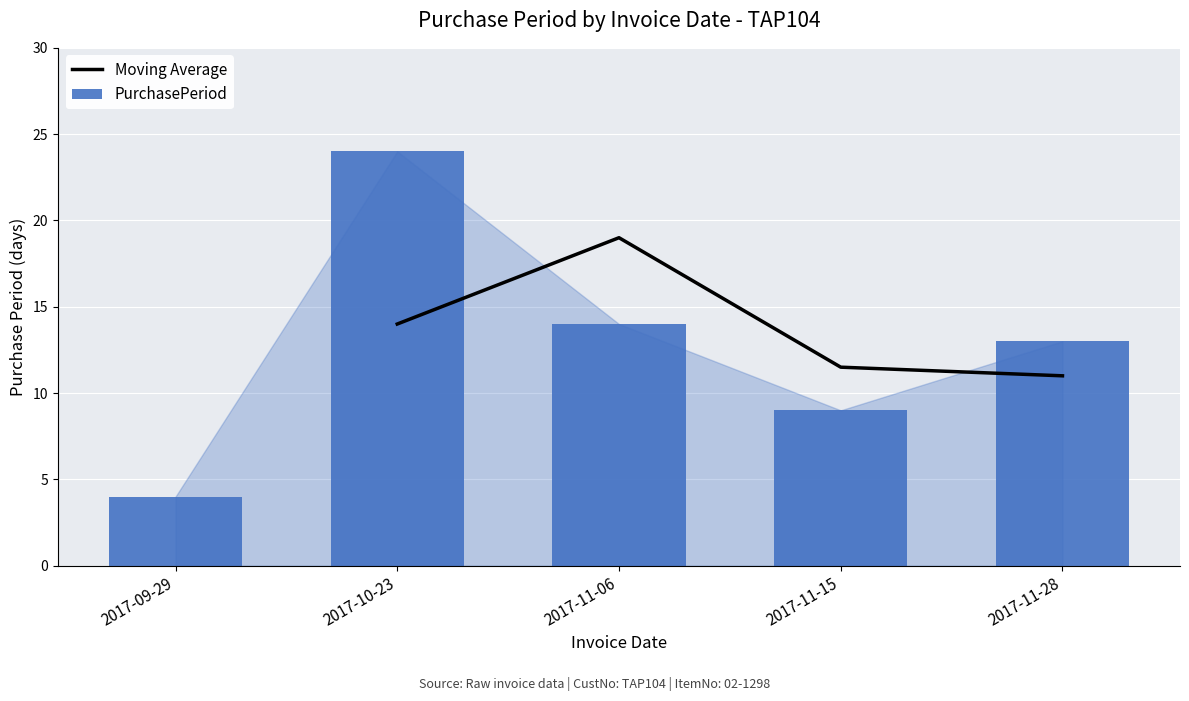

Reading left to right, list all the values displayed in this chart.

2017-09-29=4	2017-10-23=24	2017-11-06=14	2017-11-15=9	2017-11-28=13